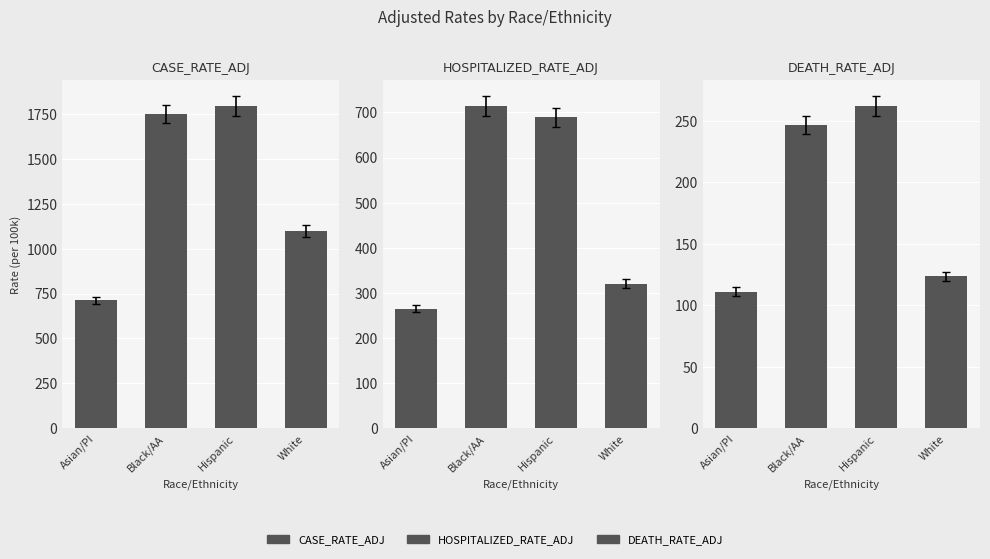

What is the difference between the highest and lowest values at Asian/PI?

600.0